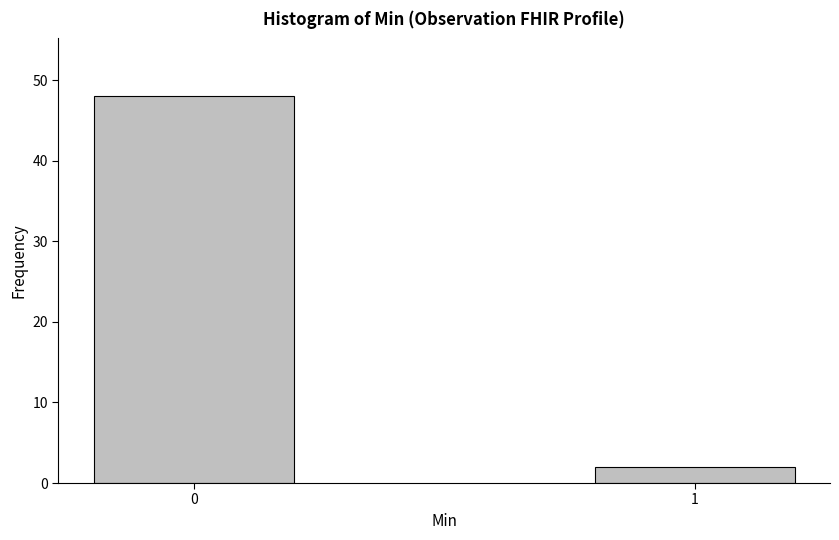

Reading right to left, extract all data points from this chart.

1=2	0=48